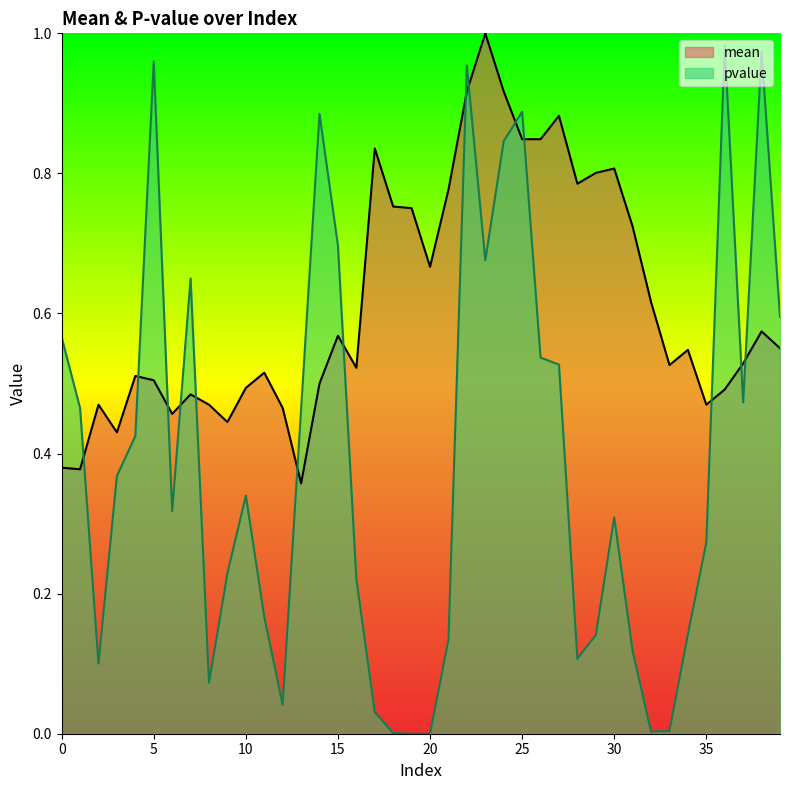

Rank the series at 7 from highest to lowest value.

pvalue, mean